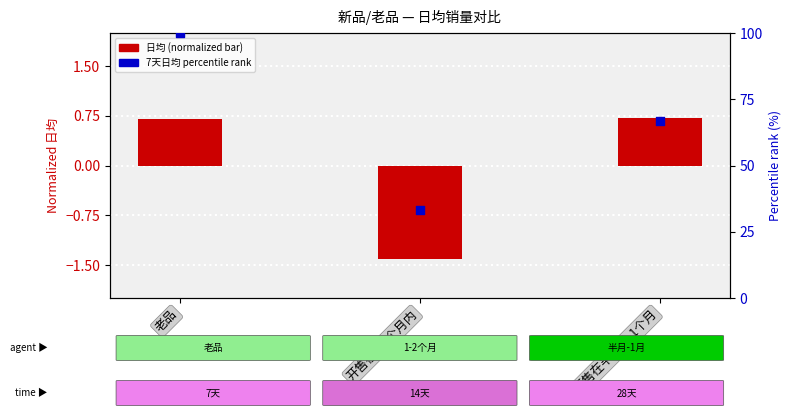

Which series reaches the minimum Y coordinate?

日均 (normalized)